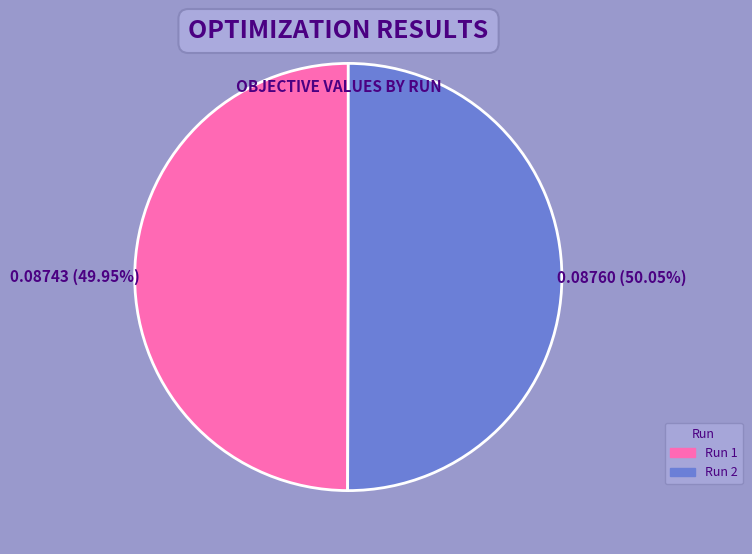

Is the sum of Run 2 and Run 1 greater than half?

Yes